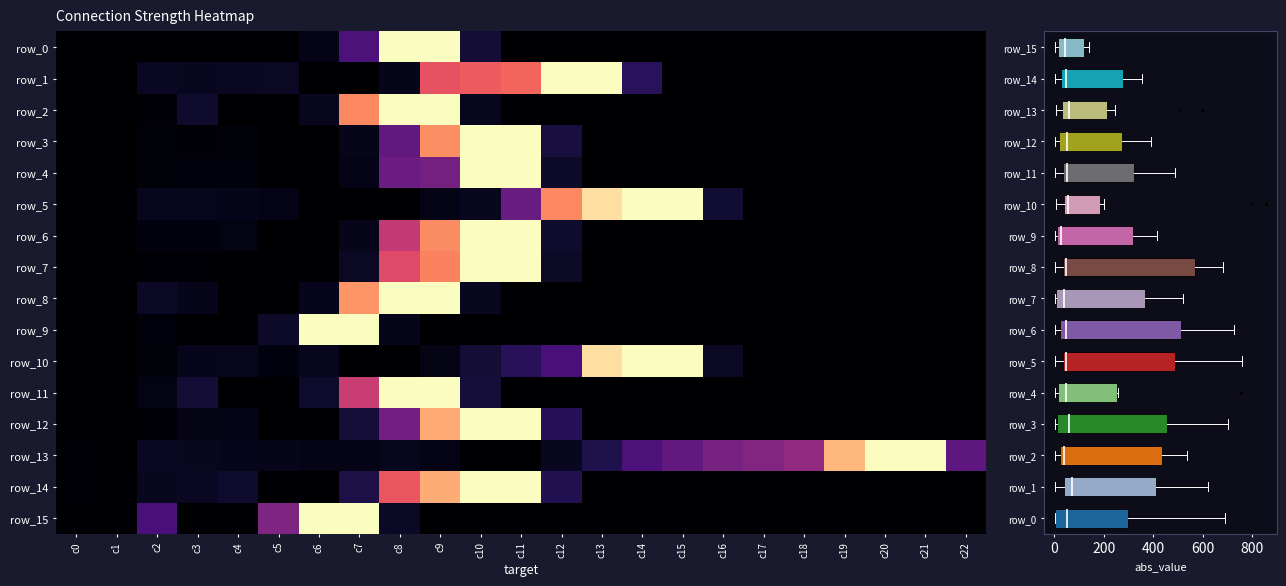

Is it true that row_8 equals 0.0 at c11?

True